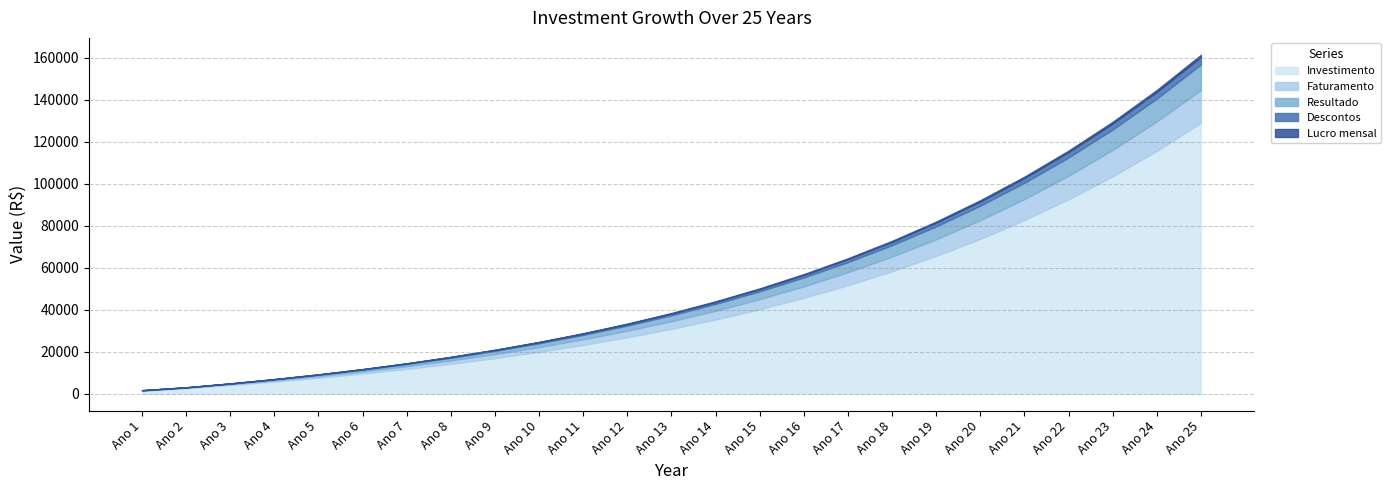

Which series has the largest total across all categories?

Investimento